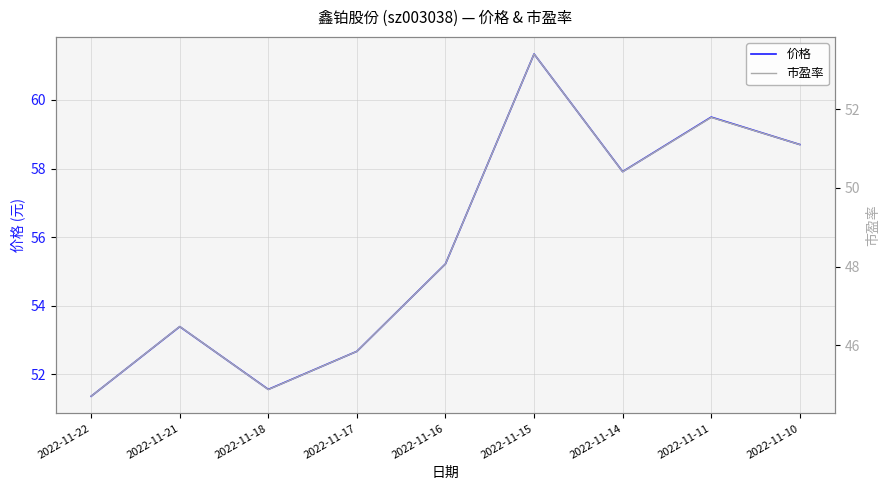

What value does the 价格 series have at 2022-11-14?

57.9